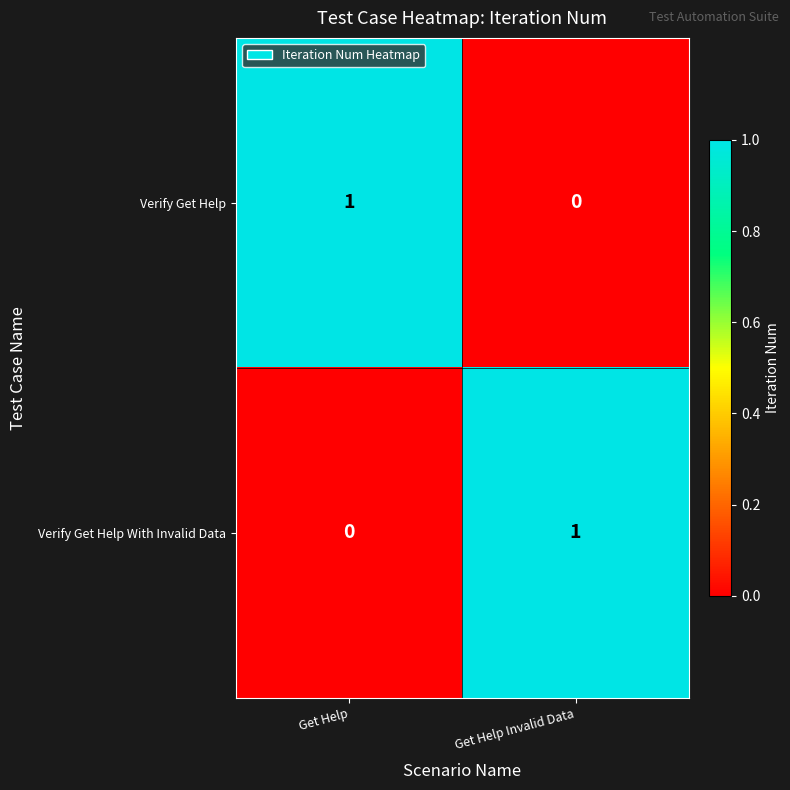

How many data points does each series have?

2